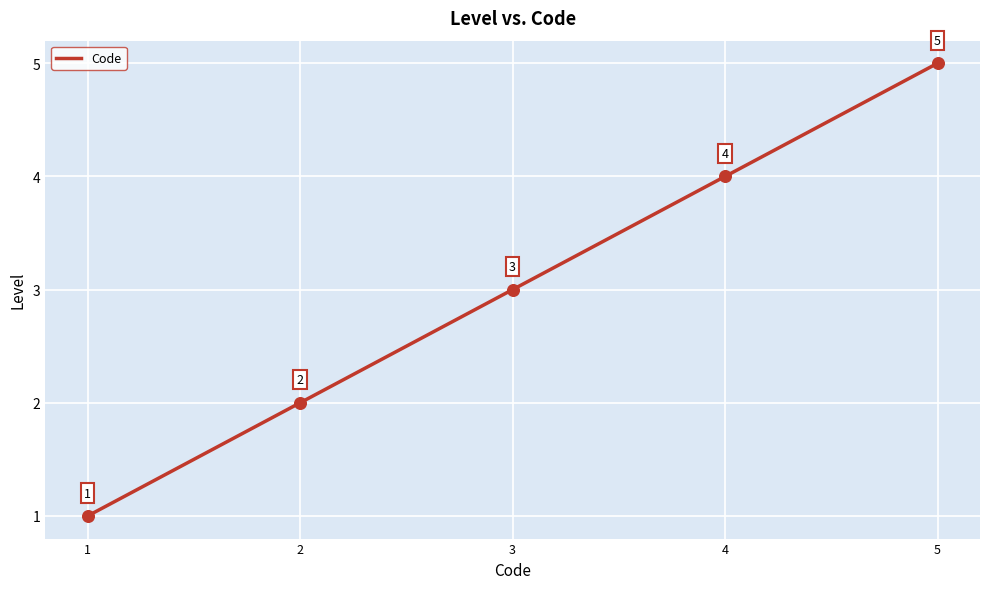

What is the change in value from 1 to 5?

+4